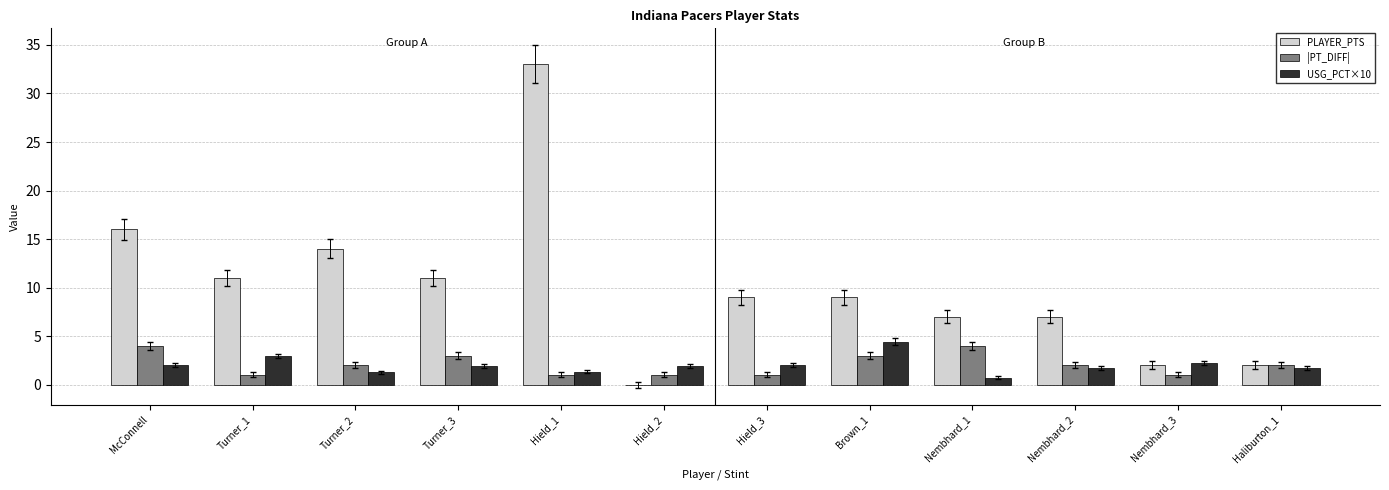

Is it true that PLAYER_PTS equals 2.0 at Nembhard_3?

True